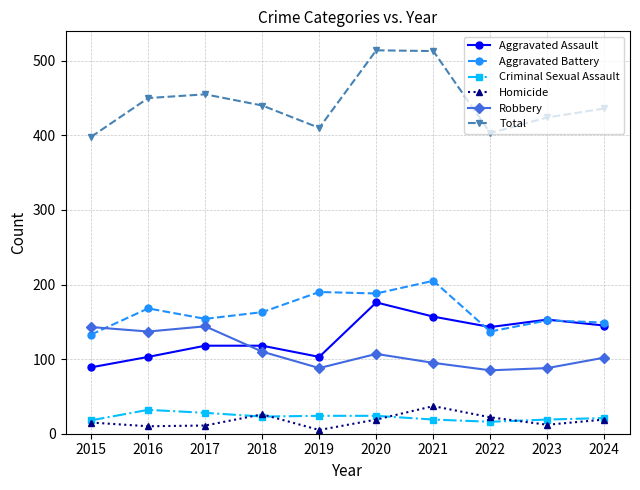

What is the sum of all Homicide values?

176